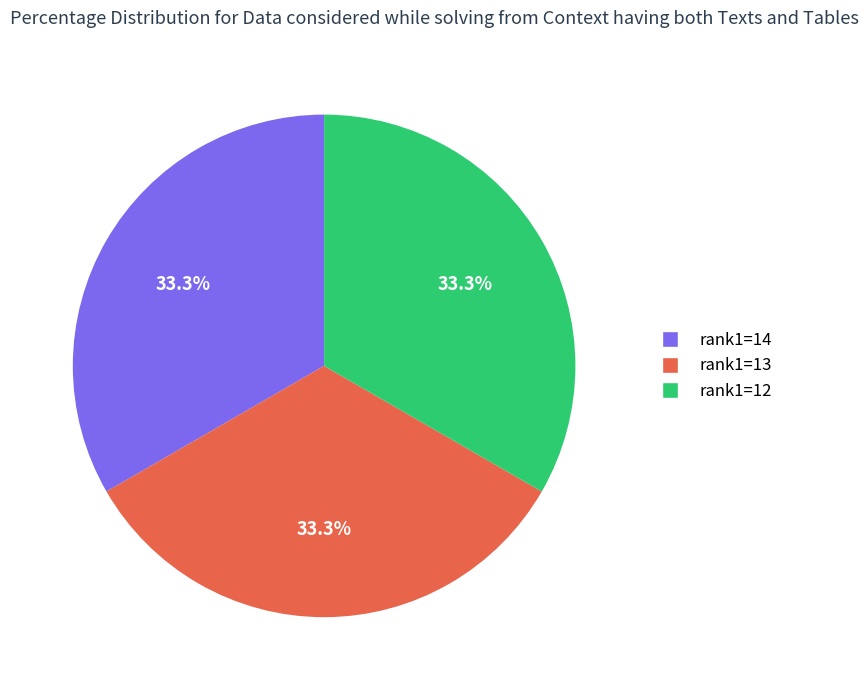

Is there any slice that represents more than half of the pie?

No